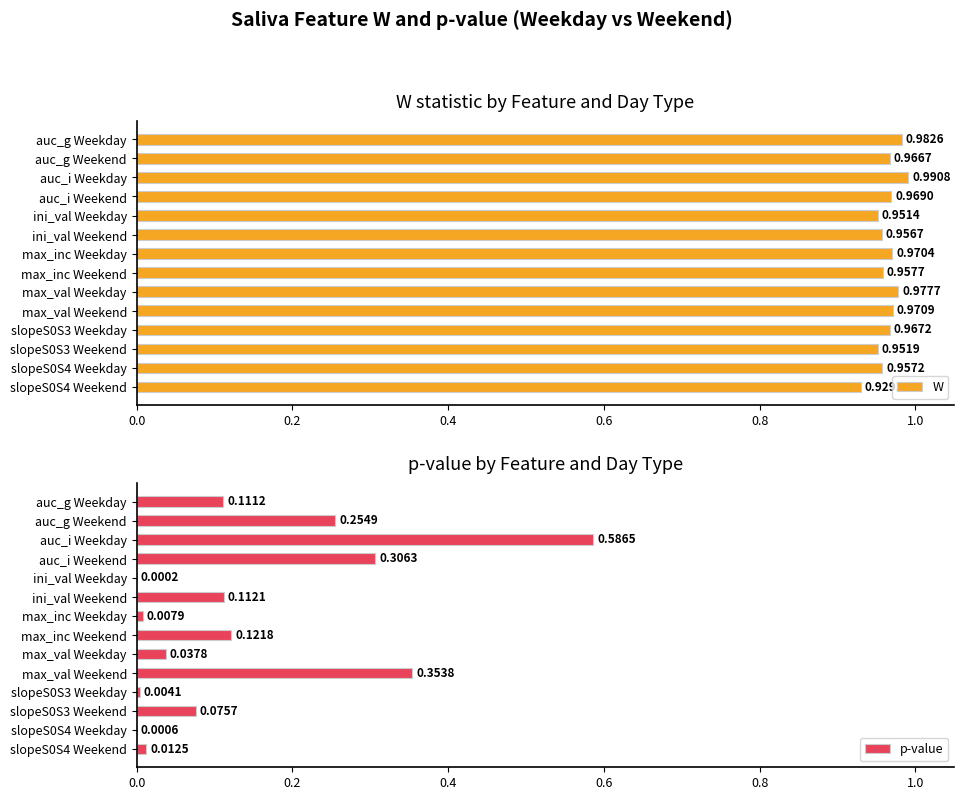

Reading right to left, list all the values displayed in this chart.

W: 0.9	1.0	1.0	1.0	1.0	1.0	1.0	1.0	1.0	1.0	1.0	1.0	1.0	1.0
p-value: 0.0	0.0	0.1	0.0	0.4	0.0	0.1	0.0	0.1	0.0	0.3	0.6	0.3	0.1